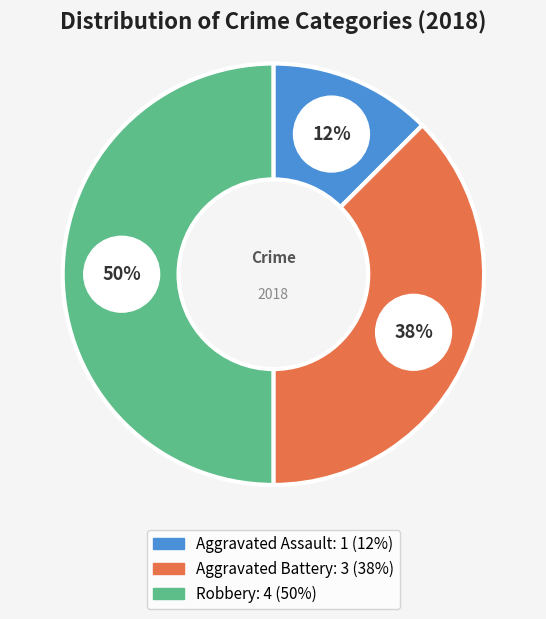

Is it true that Robbery is 50% of the pie?

True